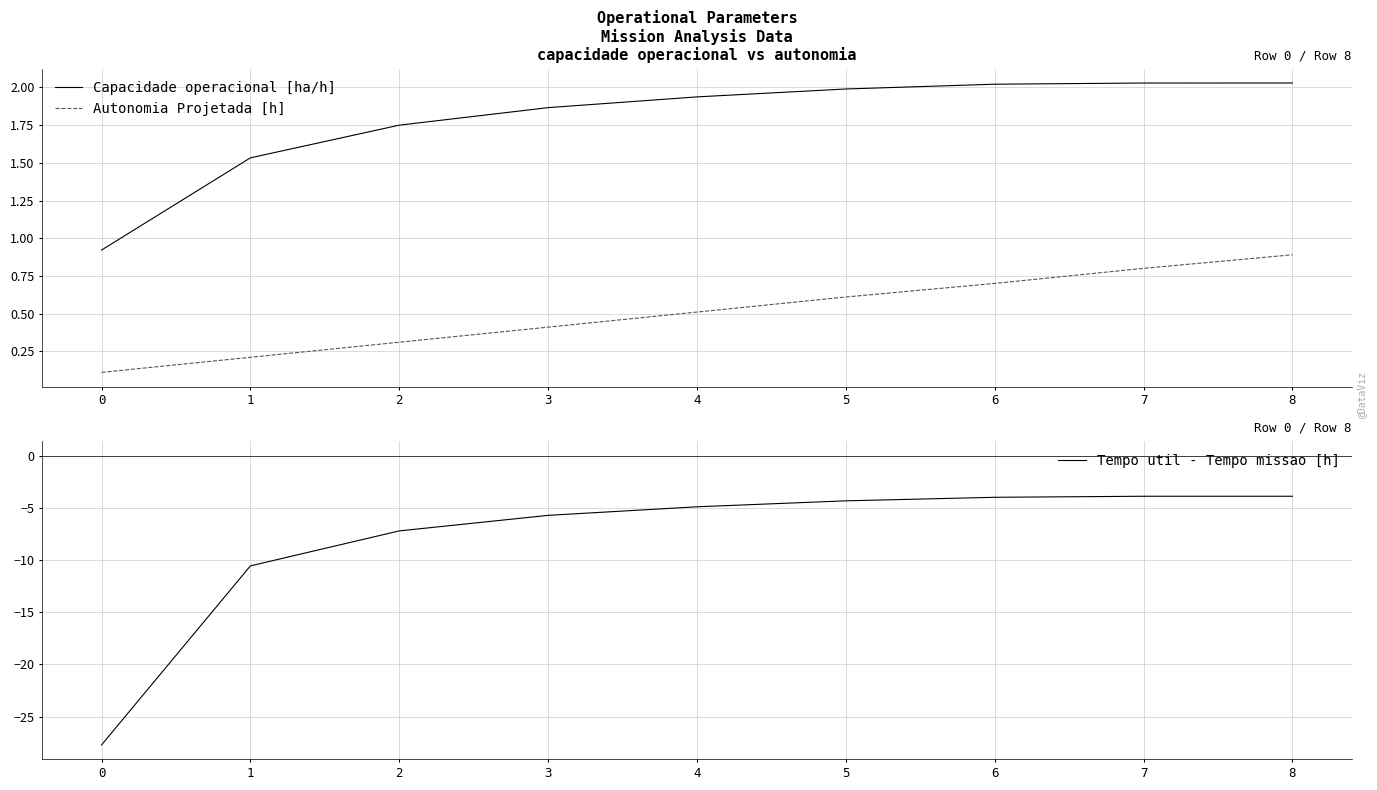

How many series are shown in this chart?

3